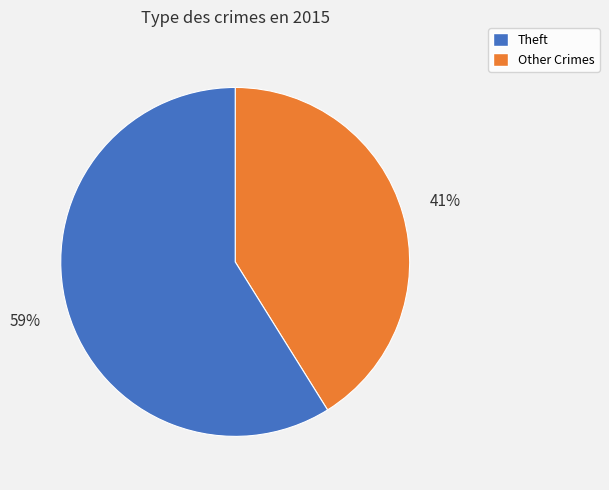

To the nearest percent, what is the difference between the largest and smallest slice percentages?

18%